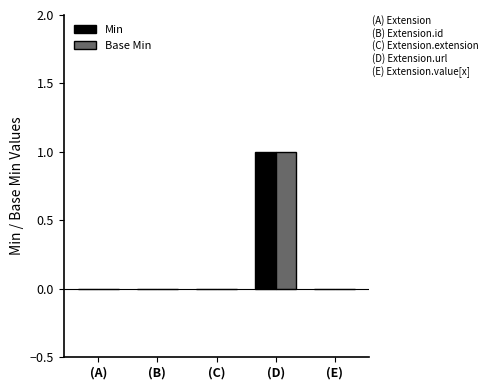

Is the value of Base Min at (D) greater than the value of Min at (B)?

Yes